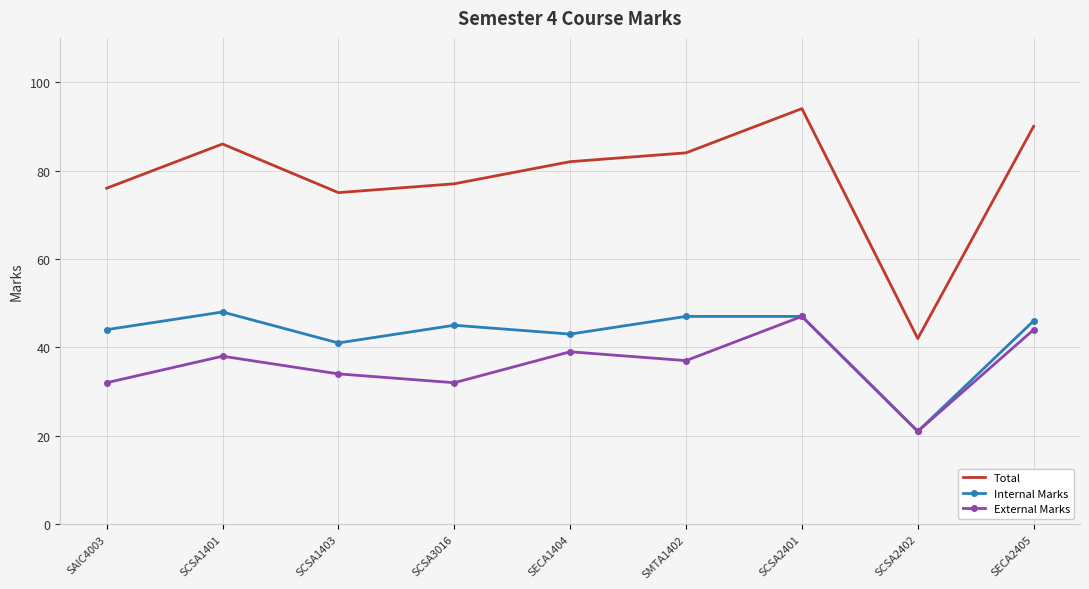

At which label is External Marks closest to 34?

SCSA1403